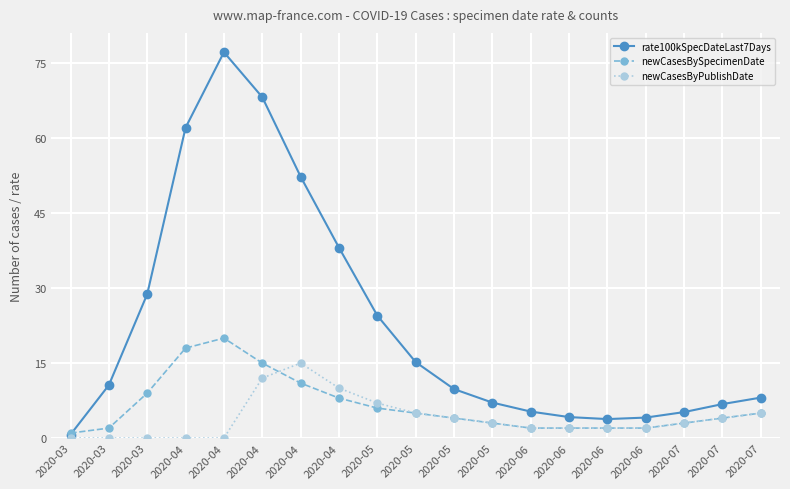

What value does the newCasesByPublishDate series have at 2020-05?

7.0